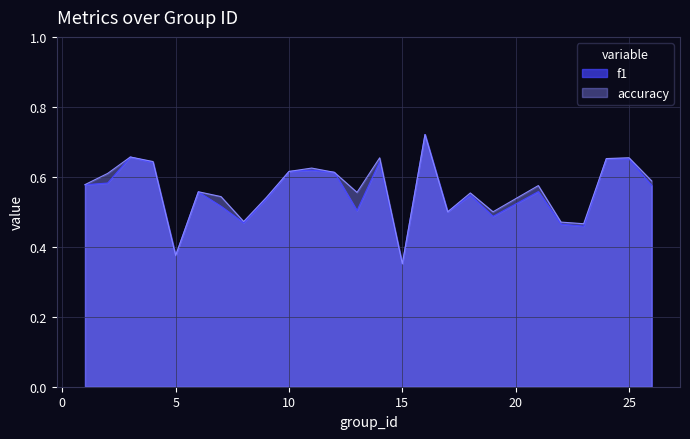

True or false: f1 and accuracy cross at least once.

False